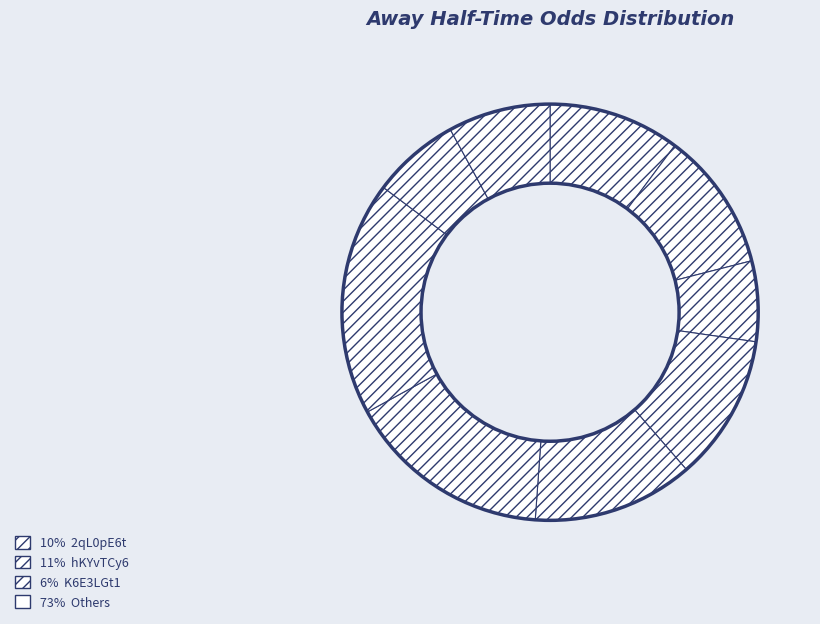

Is there any slice that represents more than half of the pie?

No